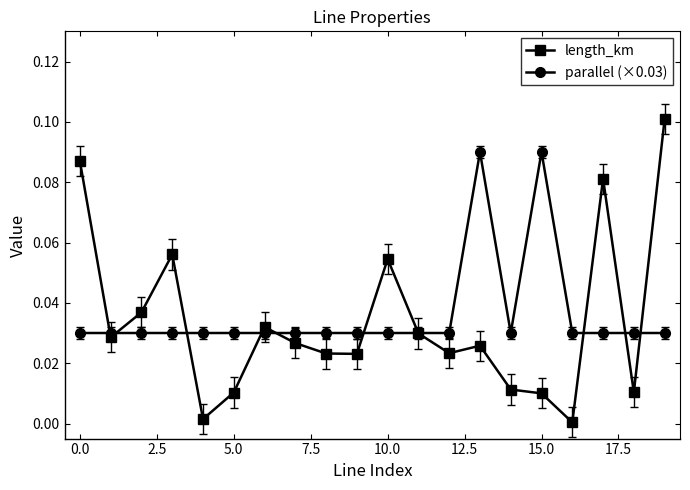

True or false: length_km and parallel (×0.03) intersect in this chart.

True